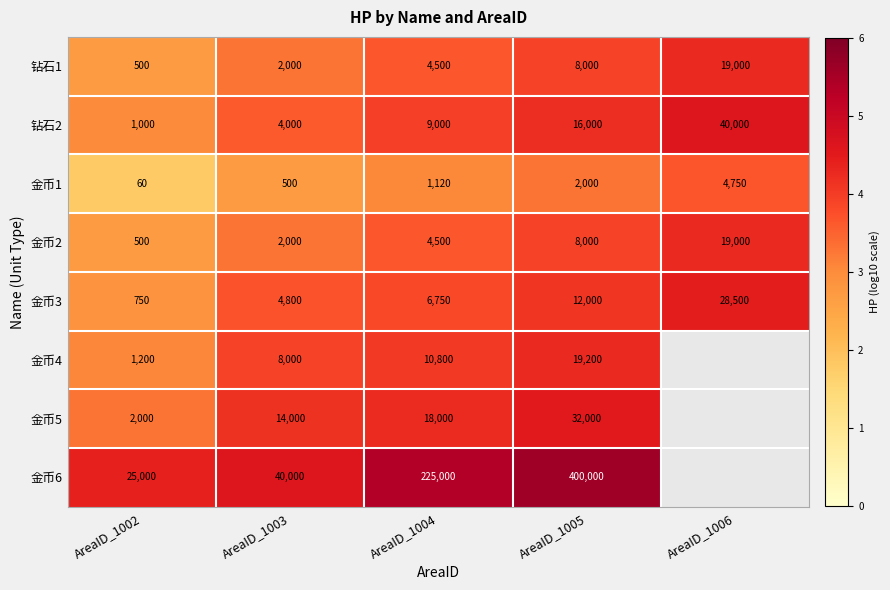

Count the number of data series in this chart.

8